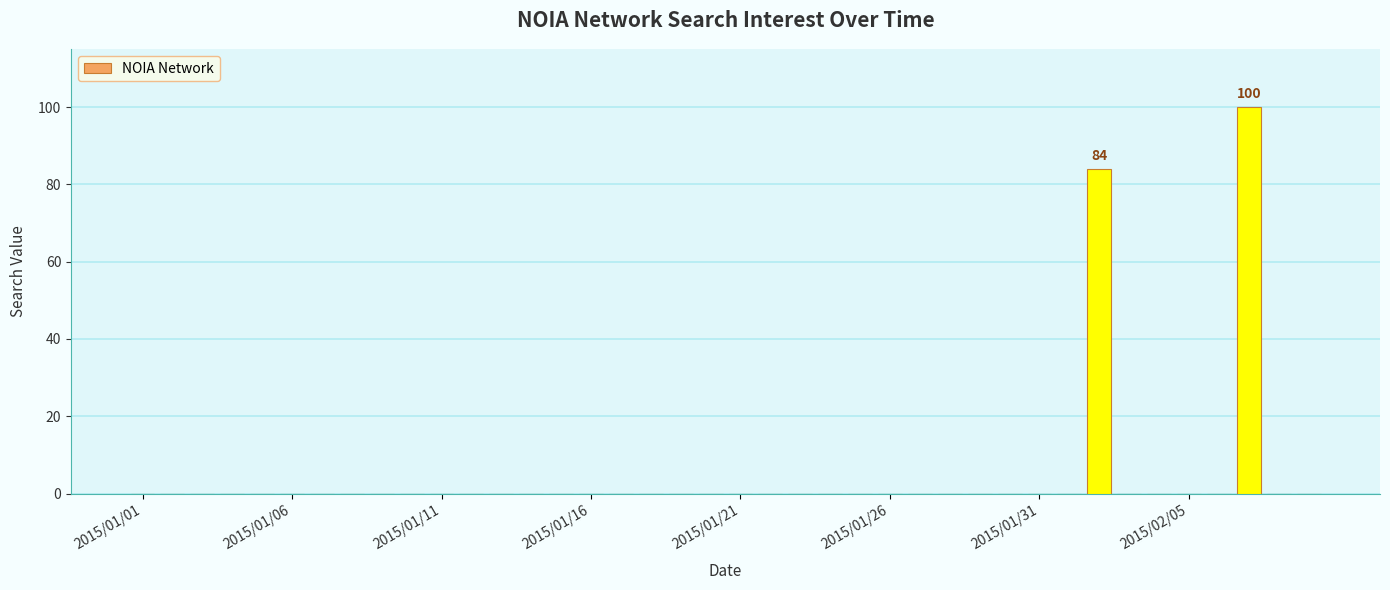

What is the maximum value shown in the chart?

100